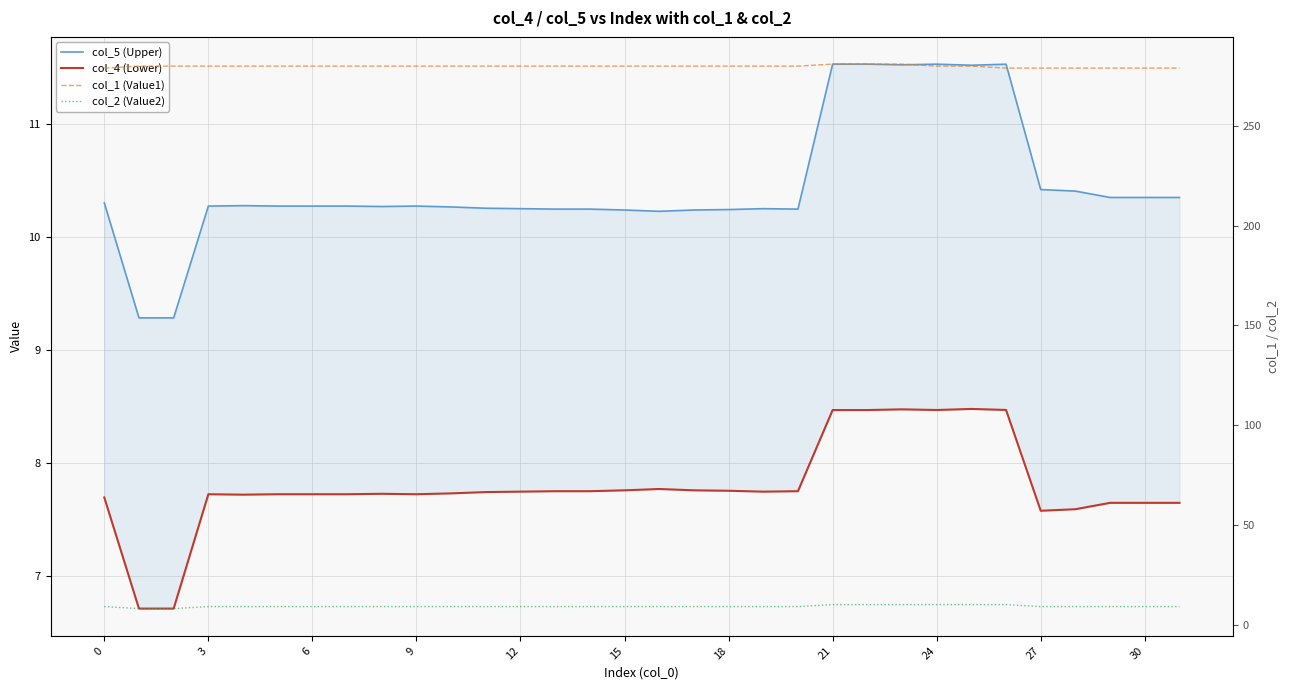

What is the total value across all series at 6?

304.0